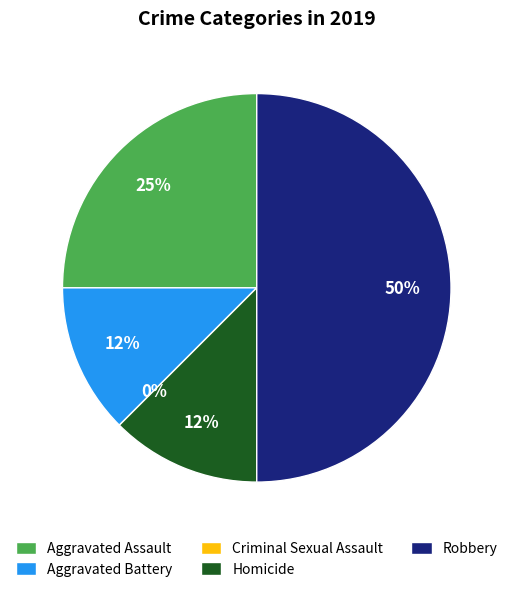

Rank the categories by value from lowest to highest.

Criminal Sexual Assault, Aggravated Battery, Homicide, Aggravated Assault, Robbery